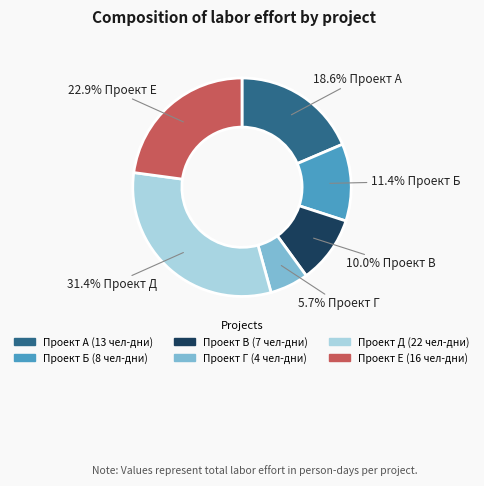

Do Проект А and Проект Е together represent more than half of the pie?

No